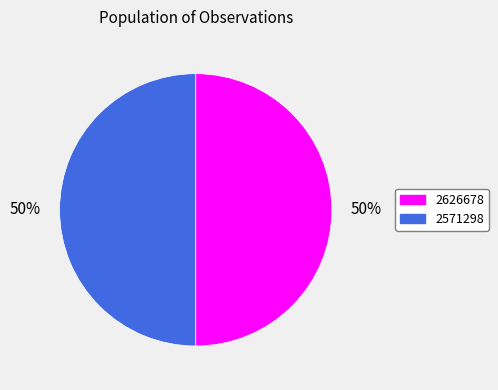

To the nearest percent, what percentage of the pie is 2571298?

50%